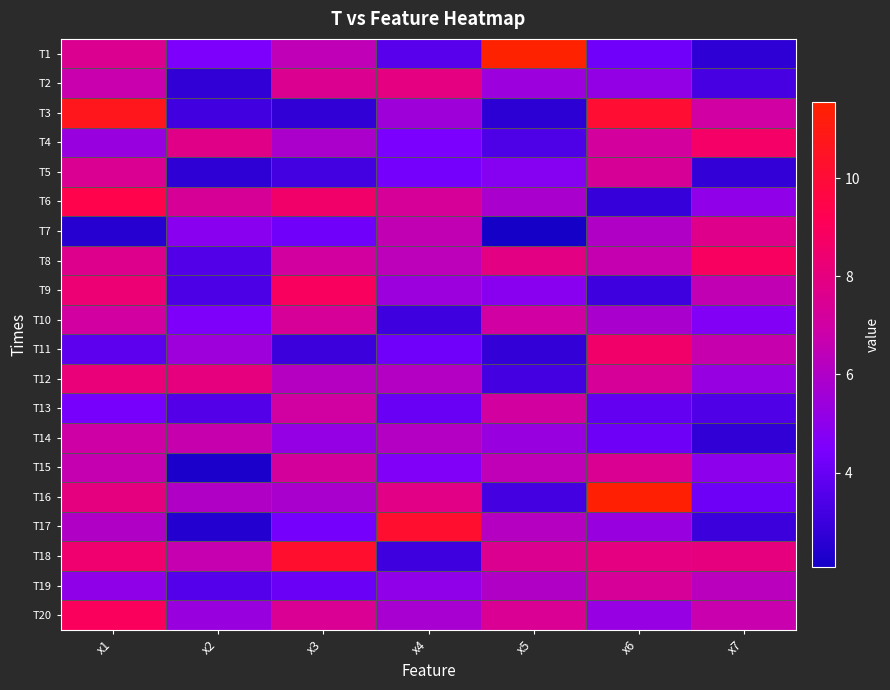

Reading left to right, extract all data points from this chart.

T1: x1=7.5	x2=4.6	x3=6.5	x4=3.6	x5=11.6	x6=4.2	x7=2.7
T2: x1=6.7	x2=2.7	x3=7.6	x4=7.9	x5=5.4	x6=5.2	x7=3.3
T3: x1=10.7	x2=3.1	x3=2.8	x4=5.5	x5=2.7	x6=10.1	x7=7.0
T4: x1=5.3	x2=7.7	x3=5.9	x4=4.5	x5=3.4	x6=7.2	x7=8.7
T5: x1=7.5	x2=2.7	x3=3.2	x4=4.3	x5=4.8	x6=7.3	x7=2.8
T6: x1=9.4	x2=7.4	x3=8.6	x4=7.3	x5=5.8	x6=2.9	x7=5.1
T7: x1=2.5	x2=4.9	x3=4.2	x4=6.6	x5=2.1	x6=6.1	x7=7.7
T8: x1=7.6	x2=3.5	x3=7.1	x4=6.4	x5=7.9	x6=6.6	x7=8.9
T9: x1=8.3	x2=3.4	x3=8.9	x4=5.4	x5=4.9	x6=3.1	x7=6.5
T10: x1=7.1	x2=4.6	x3=7.3	x4=3.1	x5=7.0	x6=5.8	x7=4.7
T11: x1=3.8	x2=5.5	x3=3.0	x4=4.2	x5=2.8	x6=8.6	x7=6.7
T12: x1=8.2	x2=8.0	x3=6.2	x4=6.1	x5=3.2	x6=7.3	x7=5.3
T13: x1=4.3	x2=3.6	x3=7.1	x4=4.1	x5=7.1	x6=3.9	x7=3.5
T14: x1=6.9	x2=6.7	x3=5.2	x4=6.1	x5=5.3	x6=4.2	x7=2.7
T15: x1=6.6	x2=2.3	x3=7.2	x4=4.6	x5=6.5	x6=7.5	x7=5.0
T16: x1=8.0	x2=6.0	x3=5.8	x4=7.8	x5=3.2	x6=11.4	x7=4.2
T17: x1=6.1	x2=2.5	x3=4.3	x4=10.2	x5=6.2	x6=5.3	x7=3.0
T18: x1=8.5	x2=6.7	x3=10.3	x4=3.0	x5=7.5	x6=8.0	x7=8.0
T19: x1=5.1	x2=3.6	x3=4.1	x4=5.1	x5=6.1	x6=7.3	x7=6.3
T20: x1=9.0	x2=5.4	x3=7.4	x4=5.8	x5=7.4	x6=5.2	x7=6.7